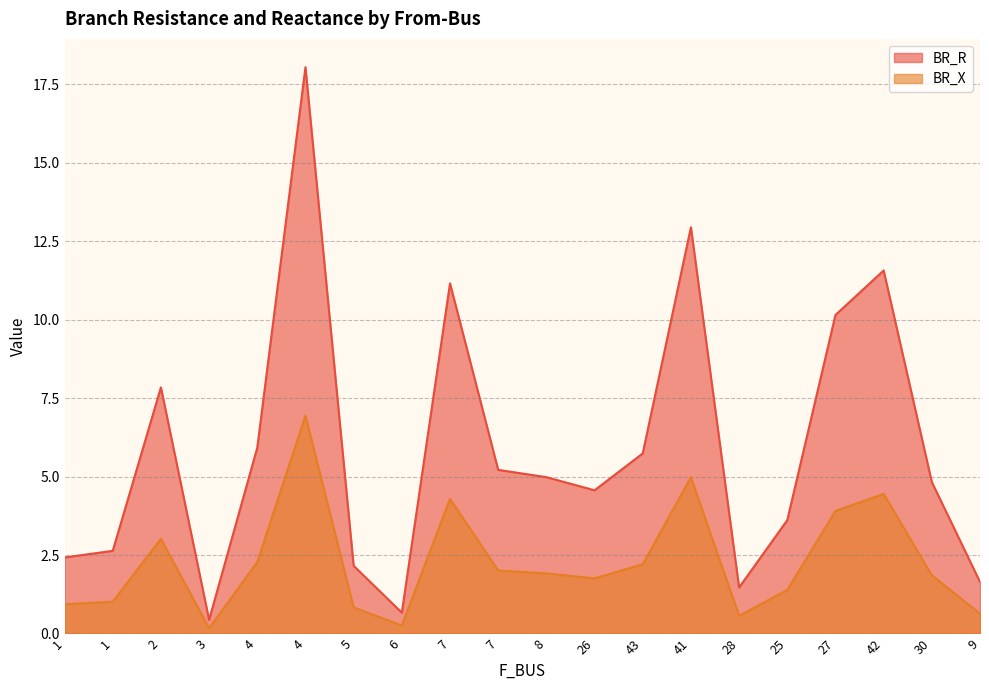

Where is the first local maximum for BR_R?

2